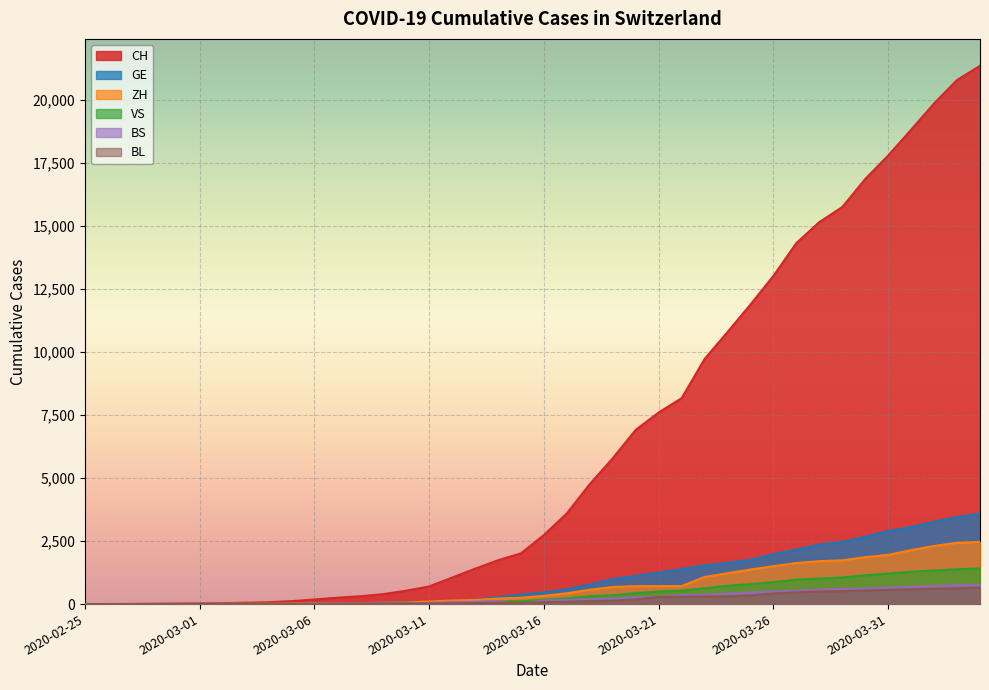

Rank the series by their maximum value, from lowest to highest.

BL, BS, VS, ZH, GE, CH